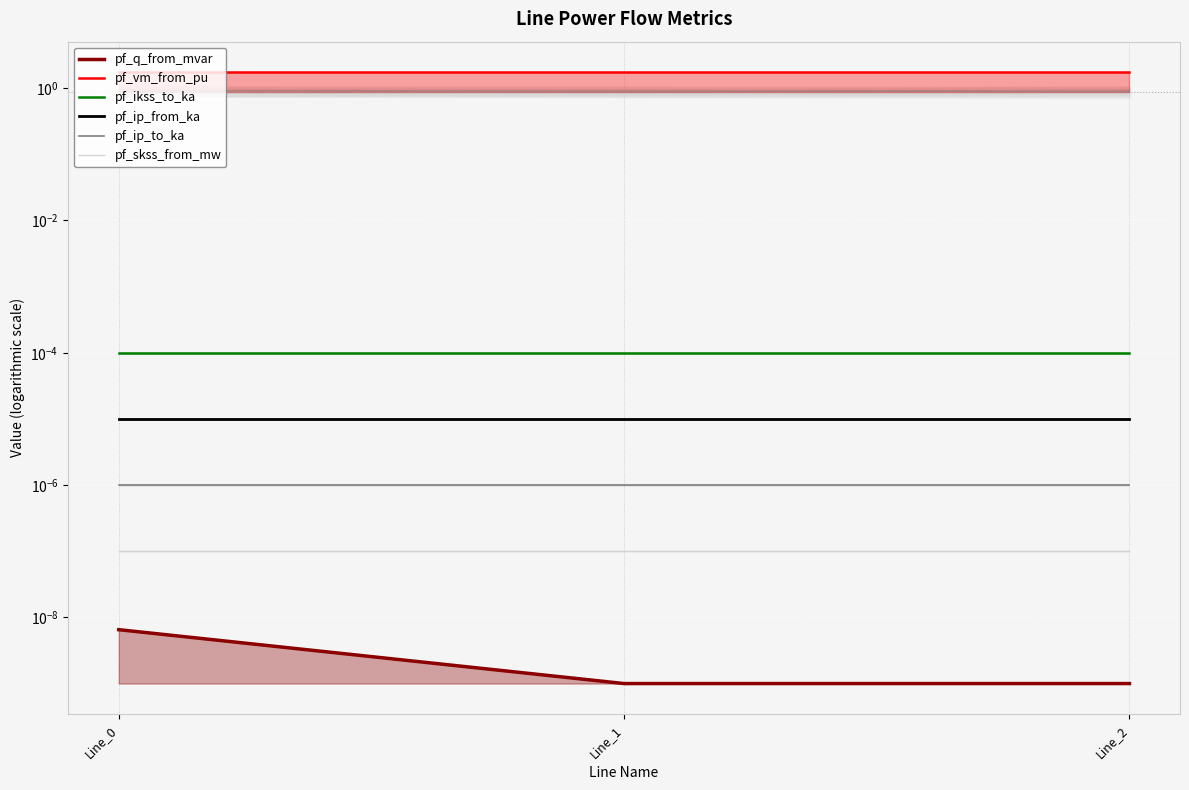

Which series changed the most between Line_1 and Line_2?

pf_q_from_mvar